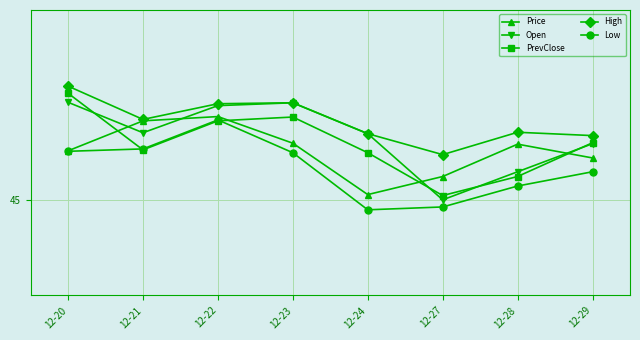

What is the lowest value of the Open series?

45.0